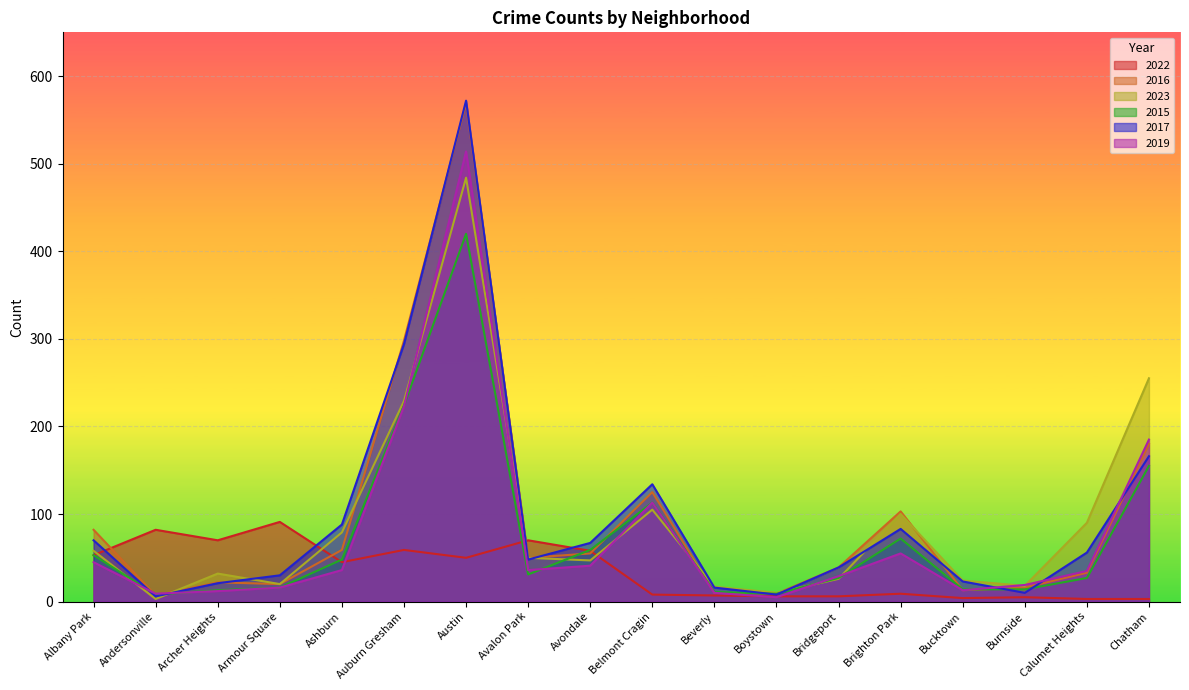

Is it true that 2016 equals 22 at Archer Heights?

True